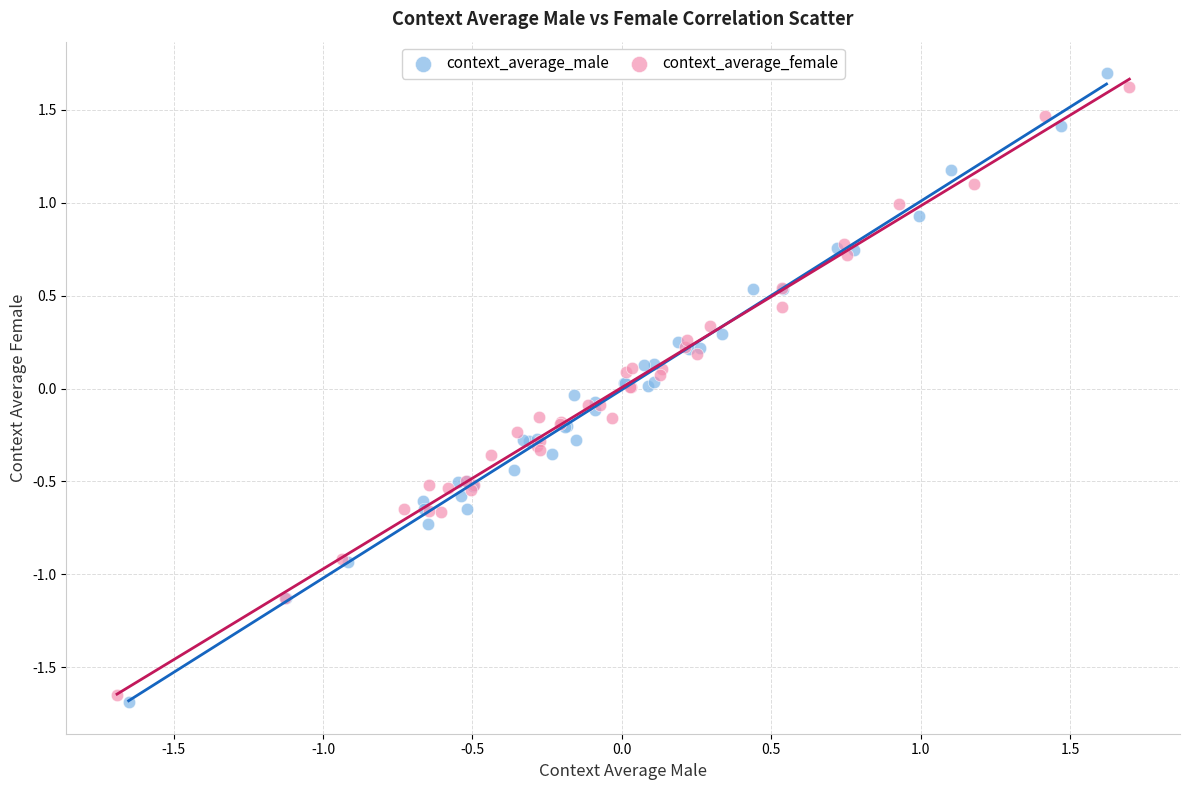

Which series has the largest Y range (max minus min)?

context_average_male